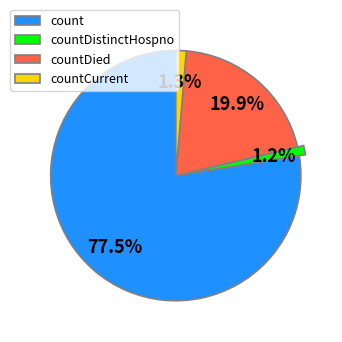

Does any single category account for the majority?

Yes